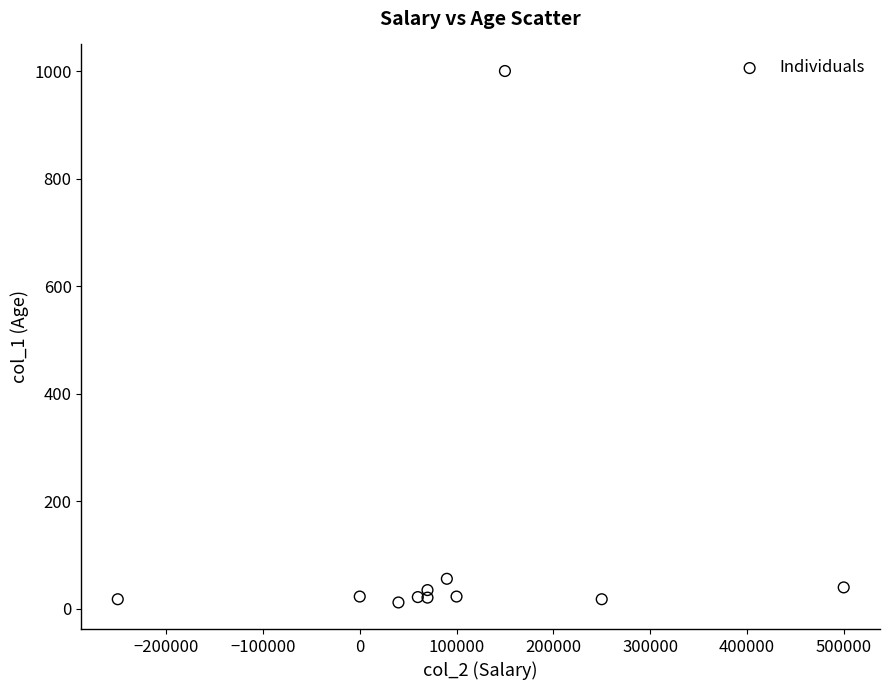

What is the average X value?

98182